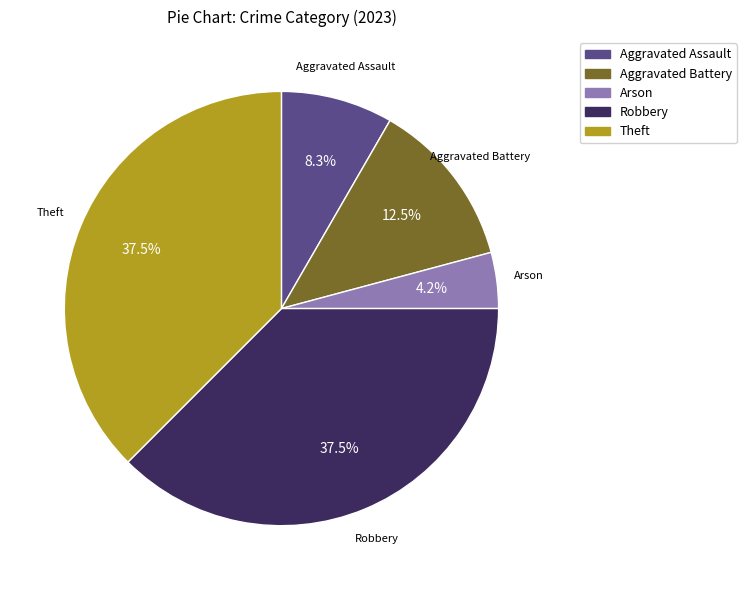

Is there any slice that represents more than half of the pie?

No